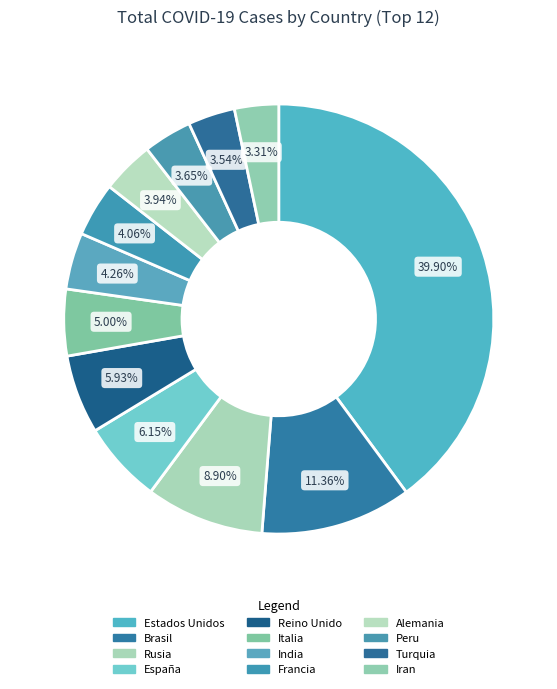

How many slices are in this pie chart?

12